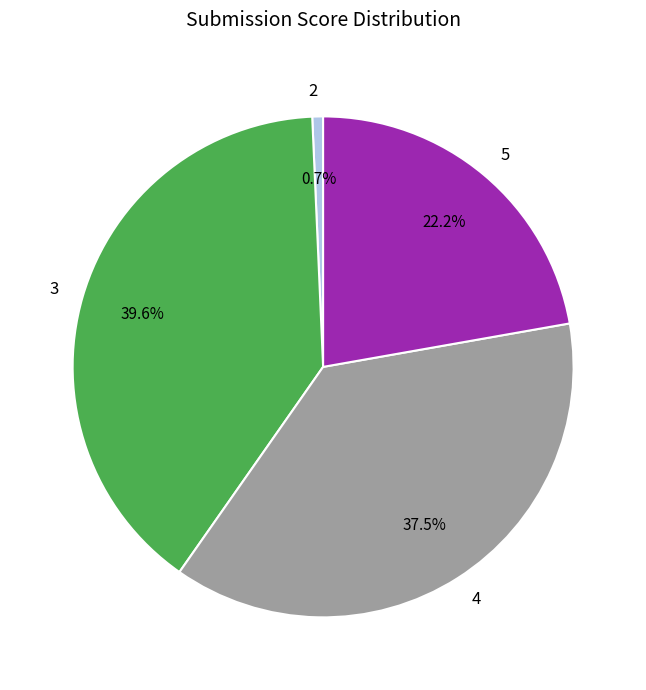

Does any single category account for the majority?

No